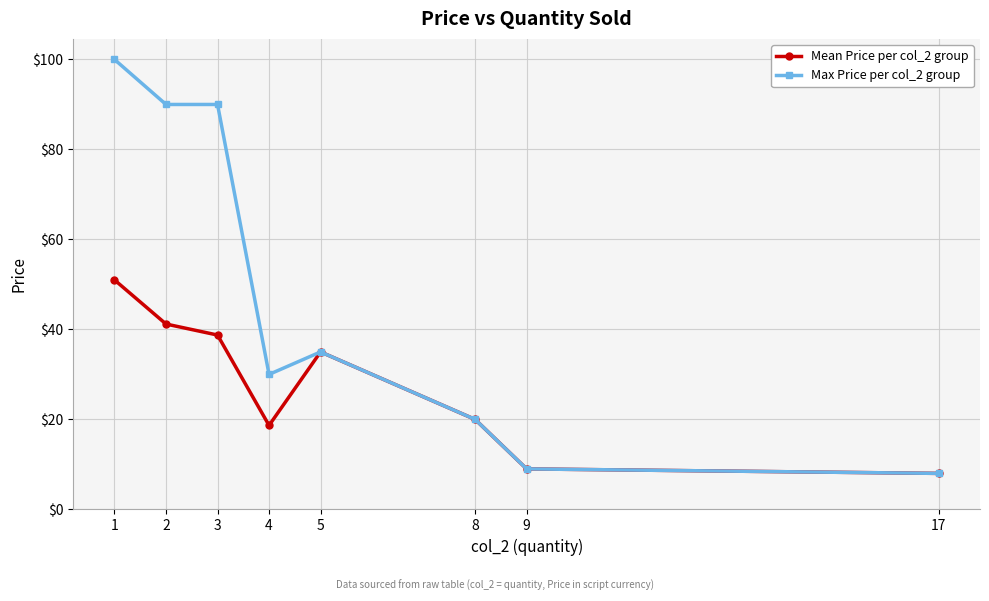

Which series has the largest total across all categories?

Max Price per col_2 group